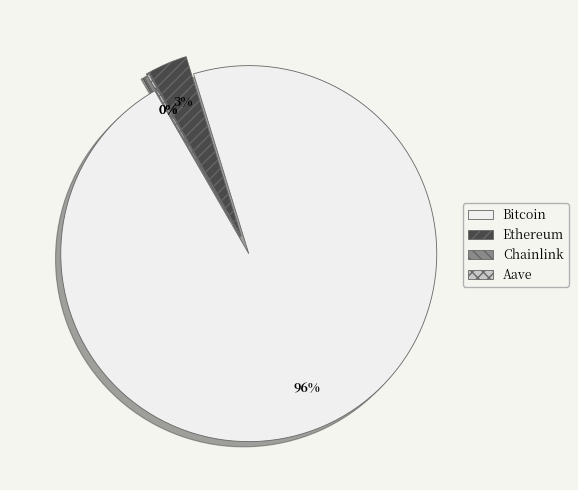

What is the largest slice in the pie chart?

Bitcoin